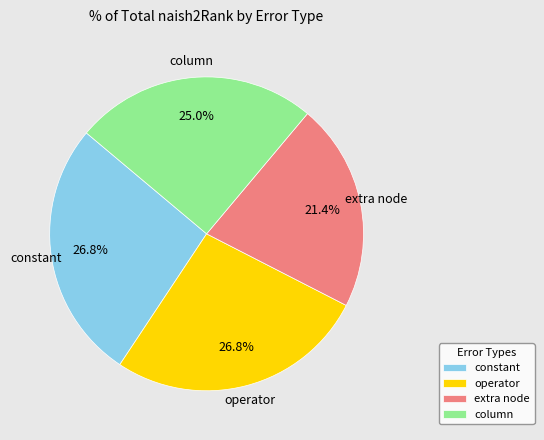

What is the smallest slice in the pie chart?

extra node